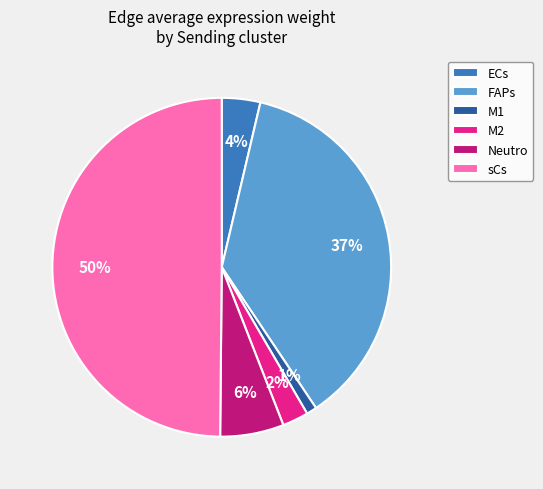

Rank the categories by value from highest to lowest.

sCs, FAPs, Neutro, ECs, M2, M1